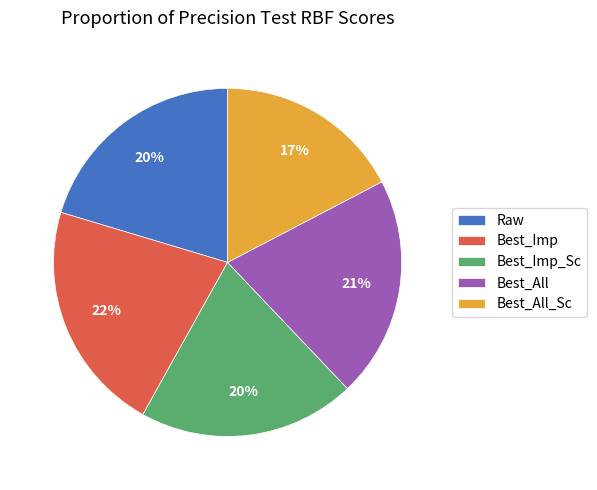

Combined, do Best_Imp_Sc and Best_Imp account for over 50%?

No